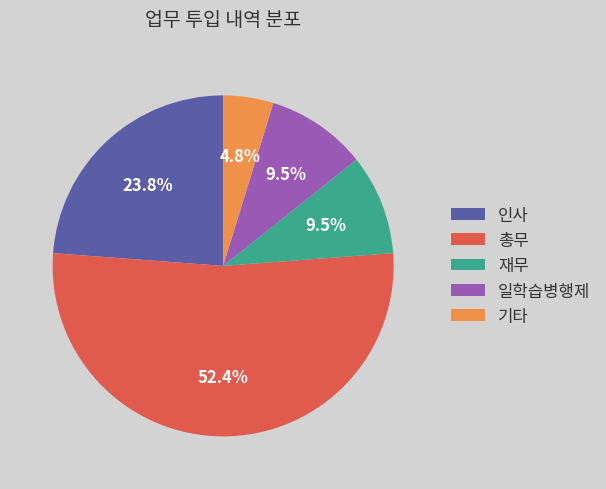

True or false: 일학습병행제 accounts for 1% of the total.

False